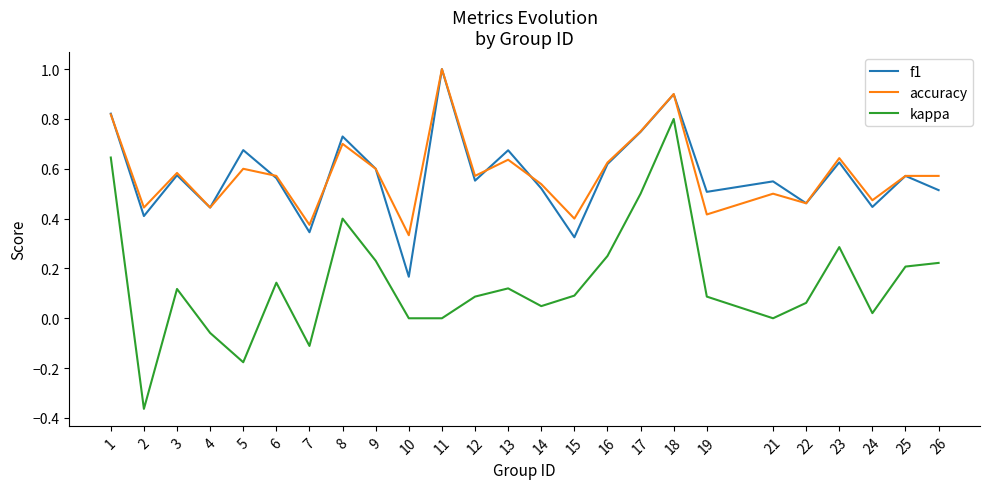

What are all the series names shown in the legend?

f1, accuracy, kappa